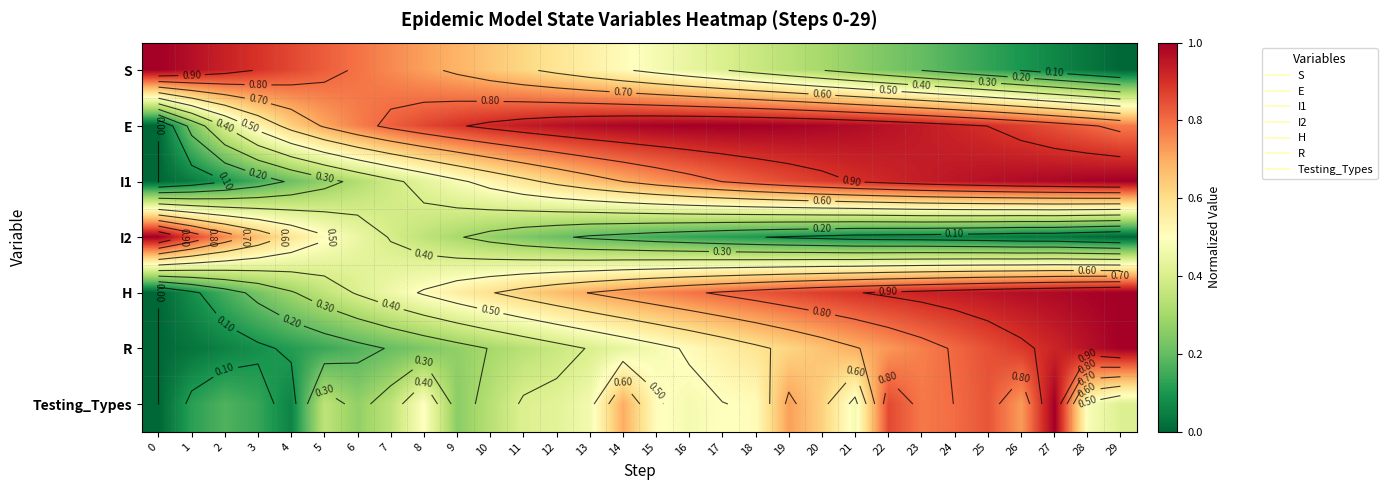

At how many categories does at least one series exceed 0?

30